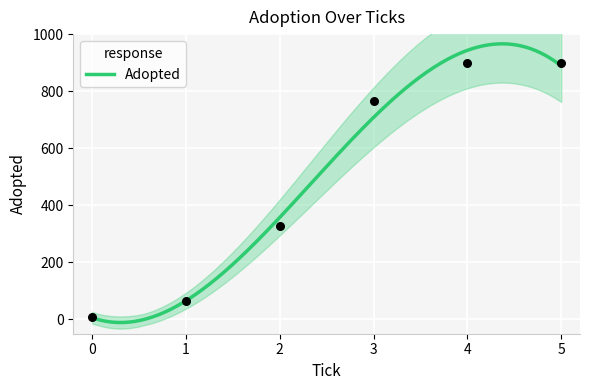

Between 2.0 and 4.0, which is larger?

4.0